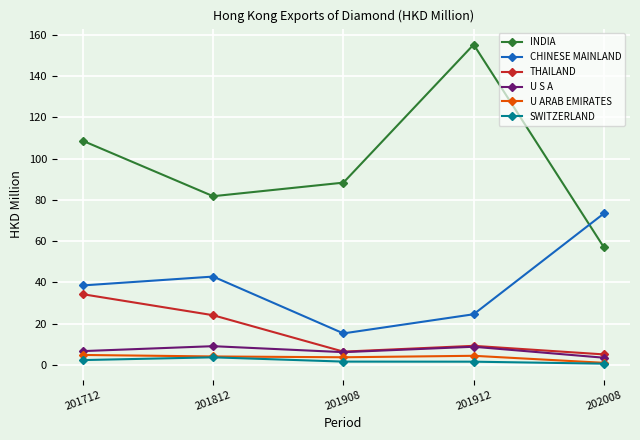

Which label corresponds to the largest value in the chart?

201912